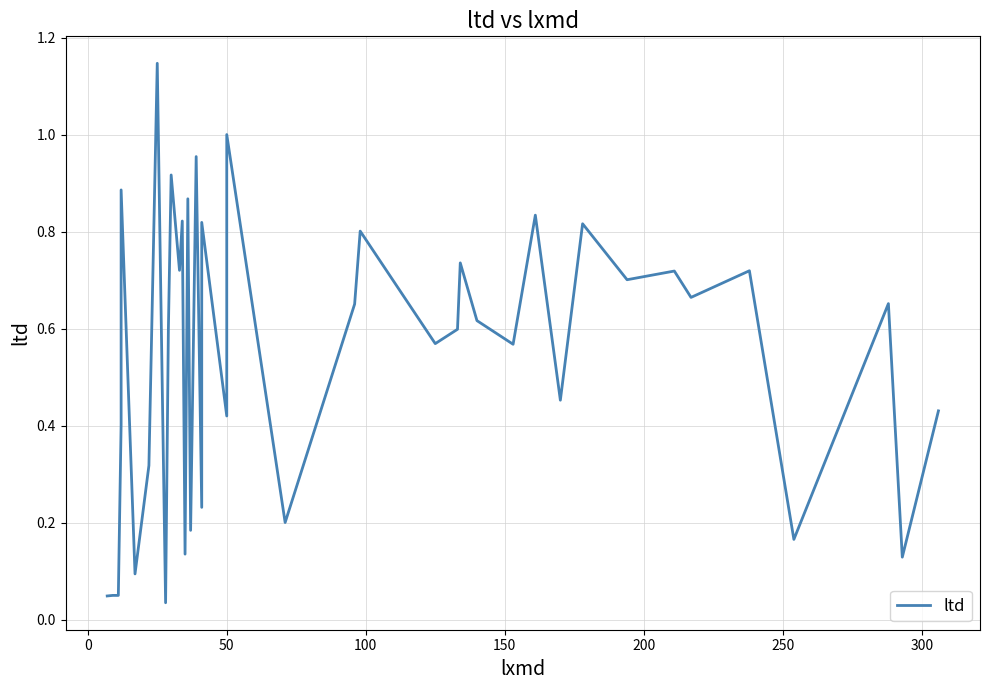

What is the difference between the maximum and second lowest values?

1.1